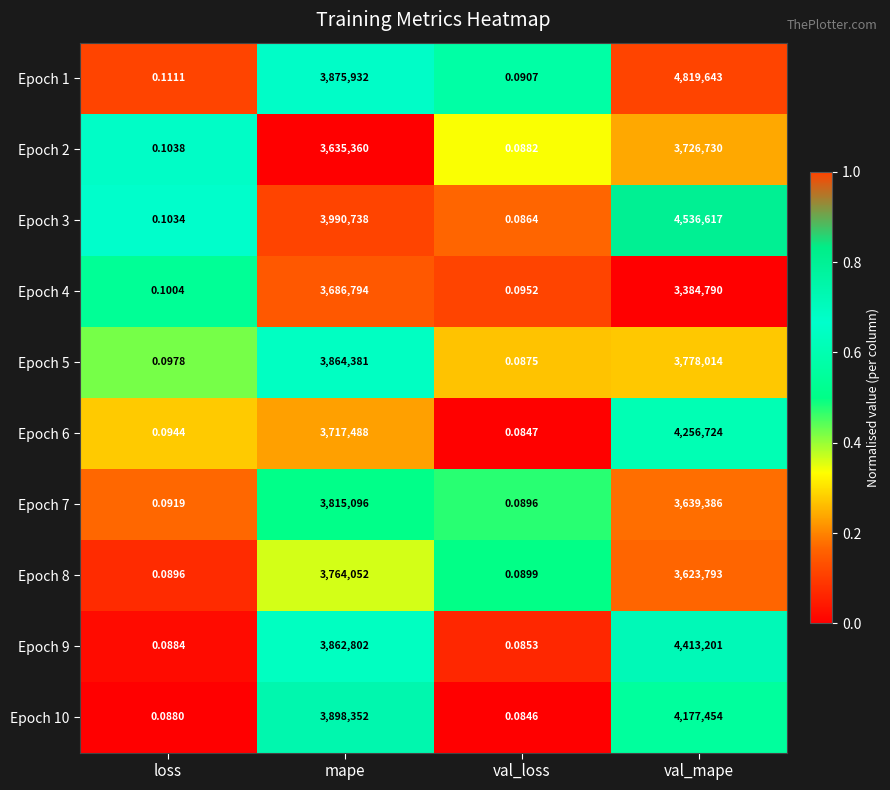

At how many categories does at least one series exceed 0?

4